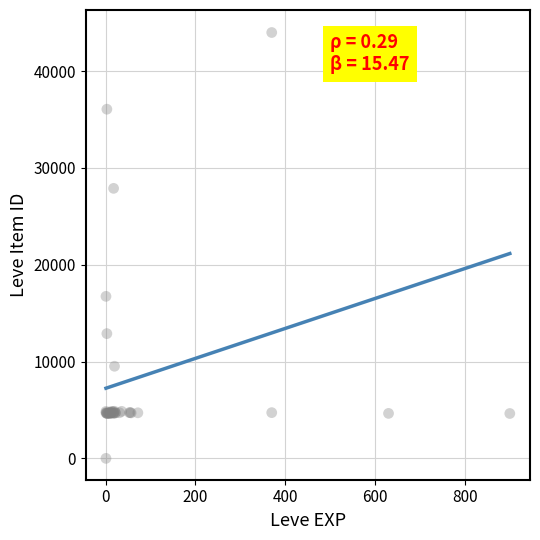

What Y value in the scatter plot is closest to 22050?

16734